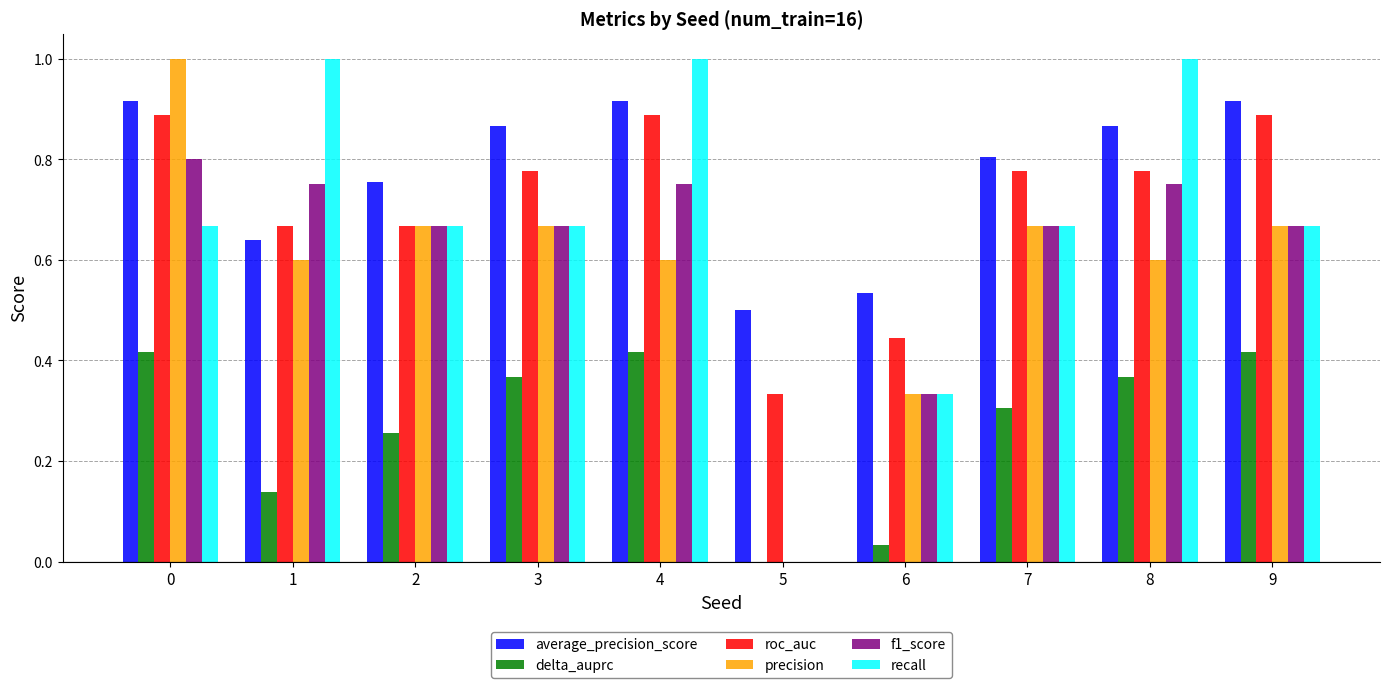

What is the maximum value shown in the chart?

1.0